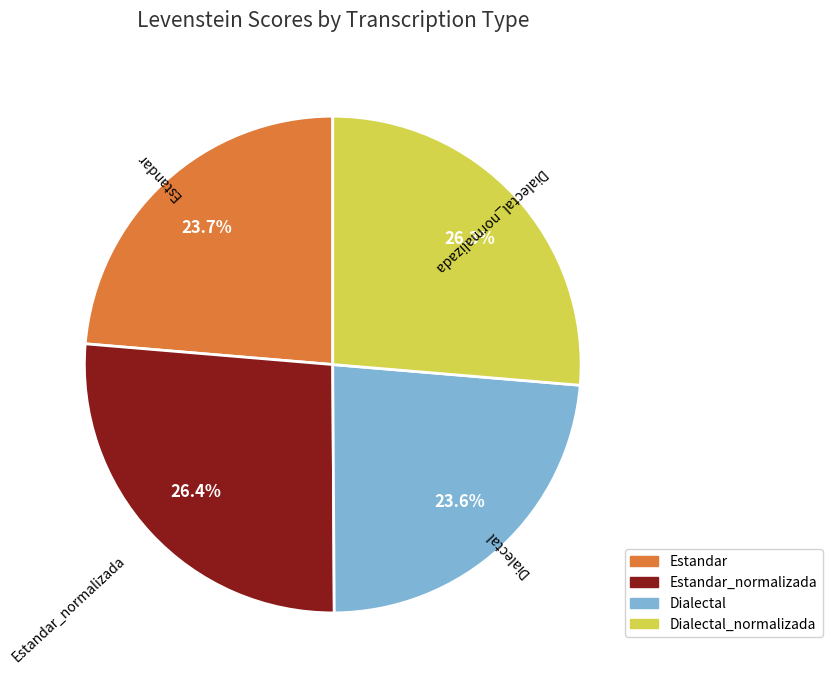

What is the total percentage of Estandar and Estandar_normalizada?

50.1%